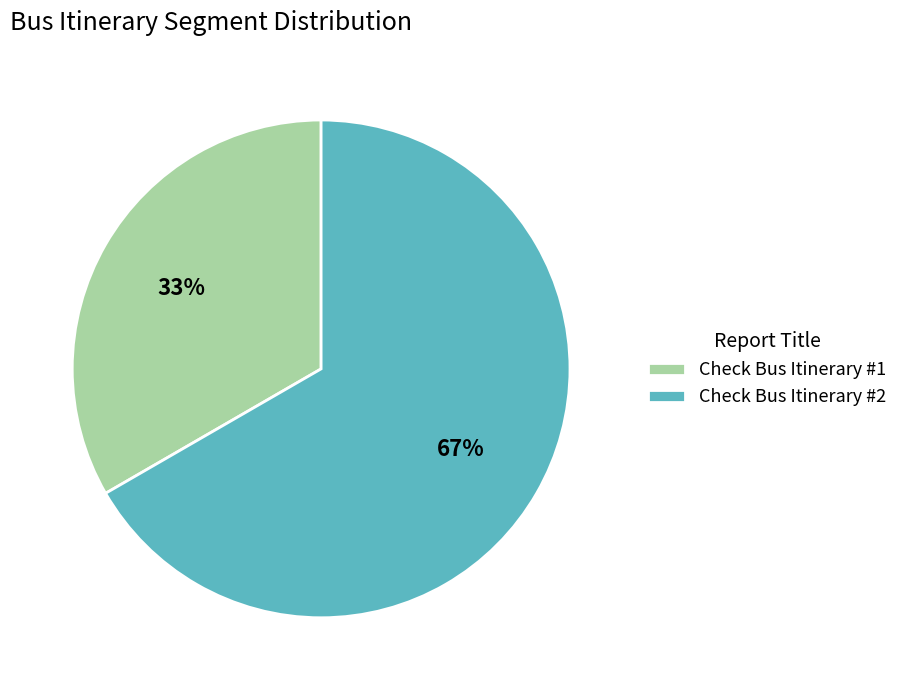

Which slice is the smallest?

Check Bus Itinerary #1